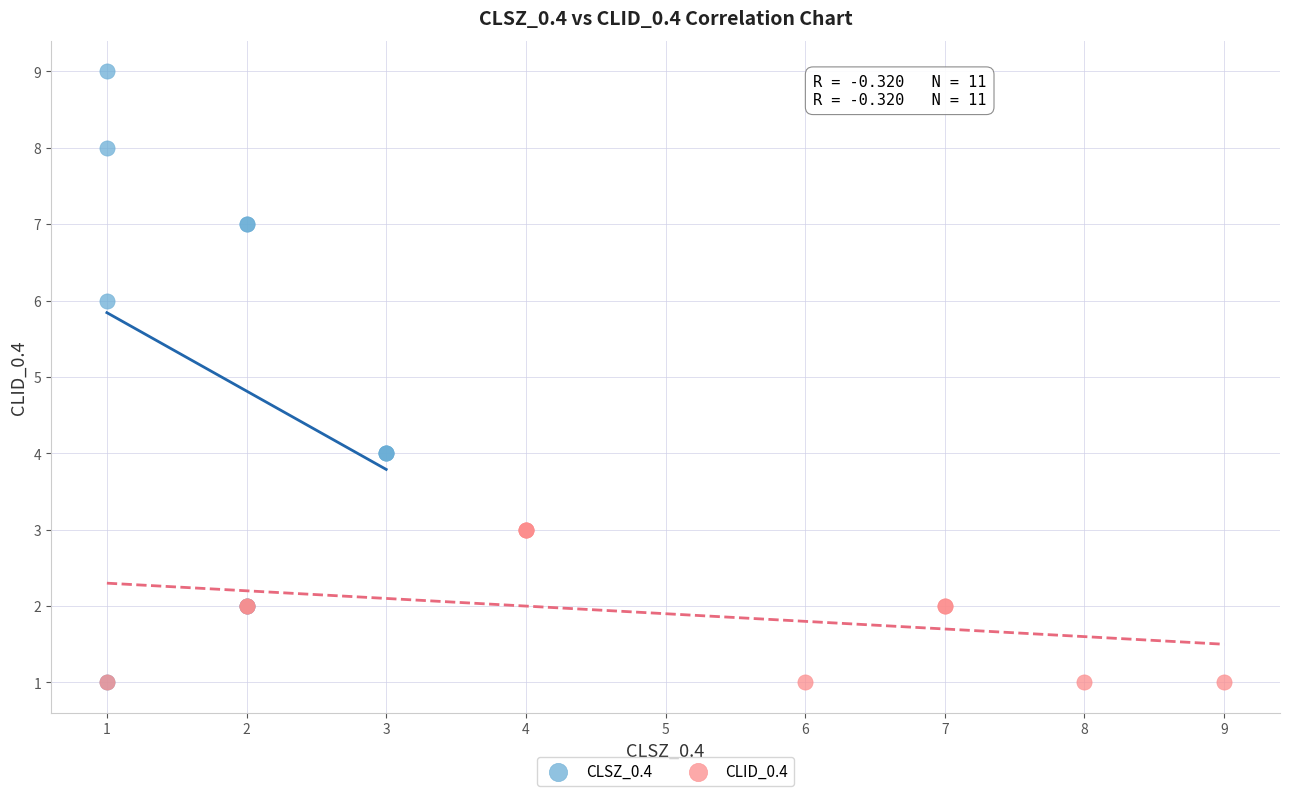

What are all the series names shown in the legend?

CLSZ_0.4, CLID_0.4